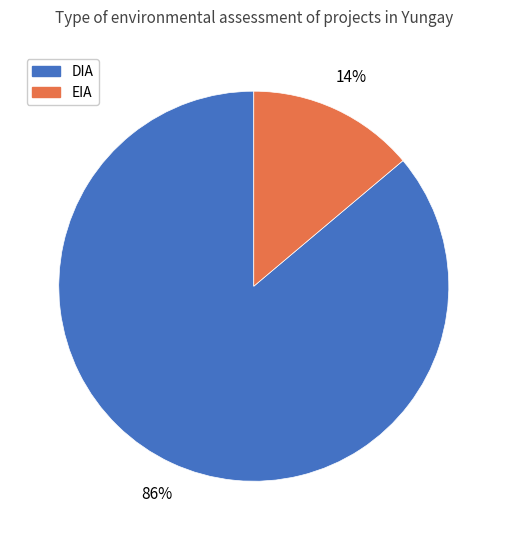

What is the ratio of the value at EIA to the value at DIA?

0.2